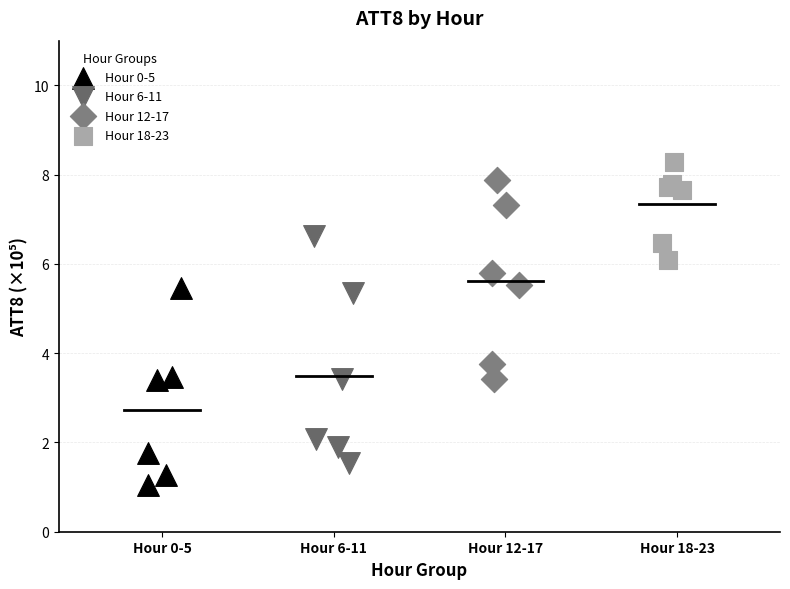

Which series contains the lowest Y value?

Hour 0-5